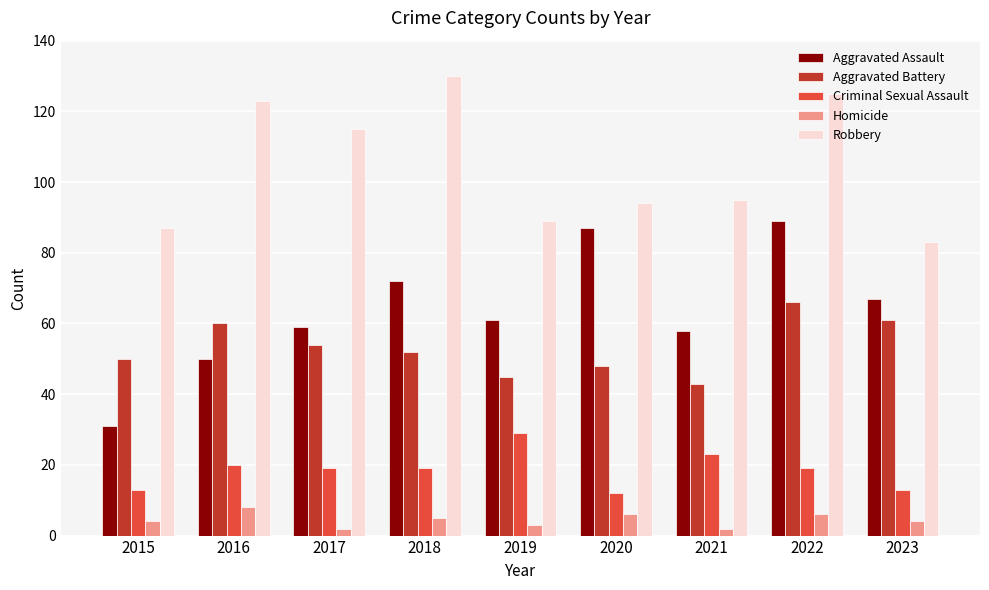

Which label corresponds to the largest value in the chart?

2018